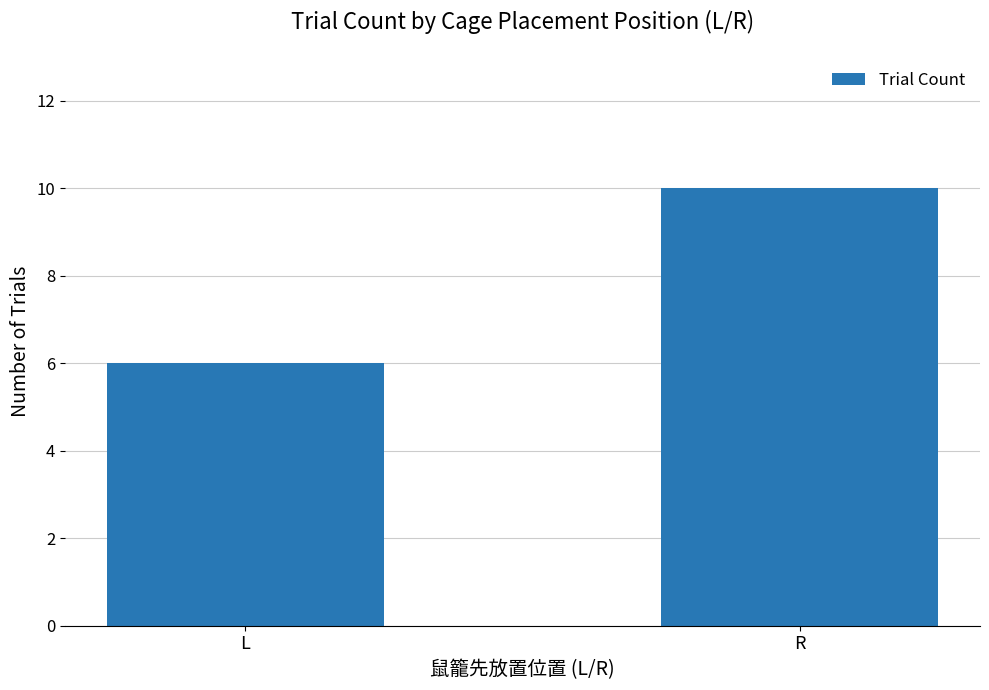

How many distinct data groups are displayed?

1